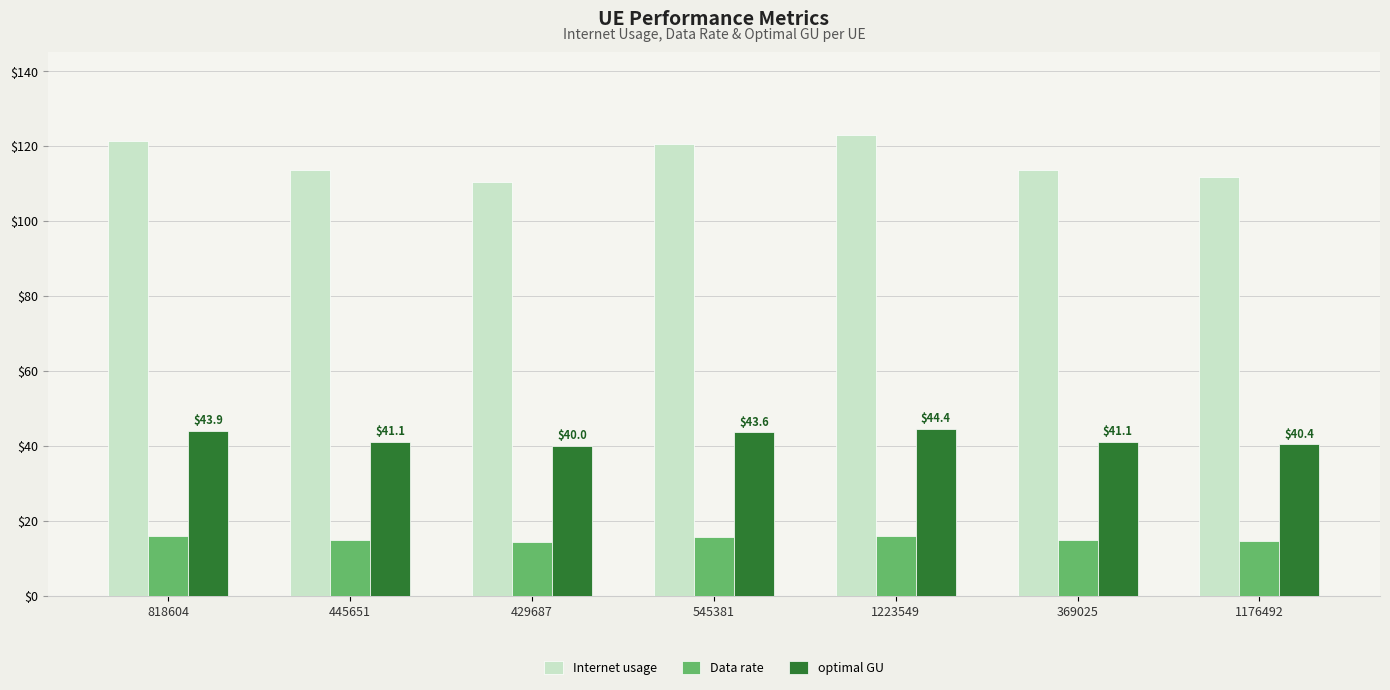

What is the value of the Data rate bar at the 3rd from the left?

14.5